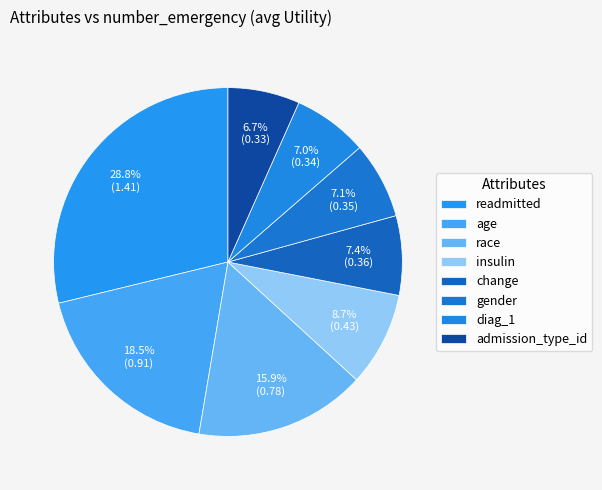

How much of the chart is everything except diag_1?

93.0%